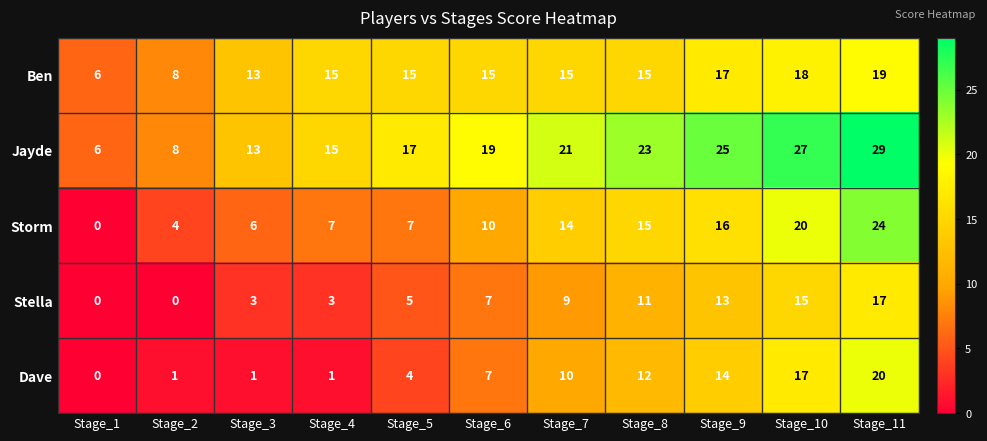

How many values in the Dave series are below 7?

5